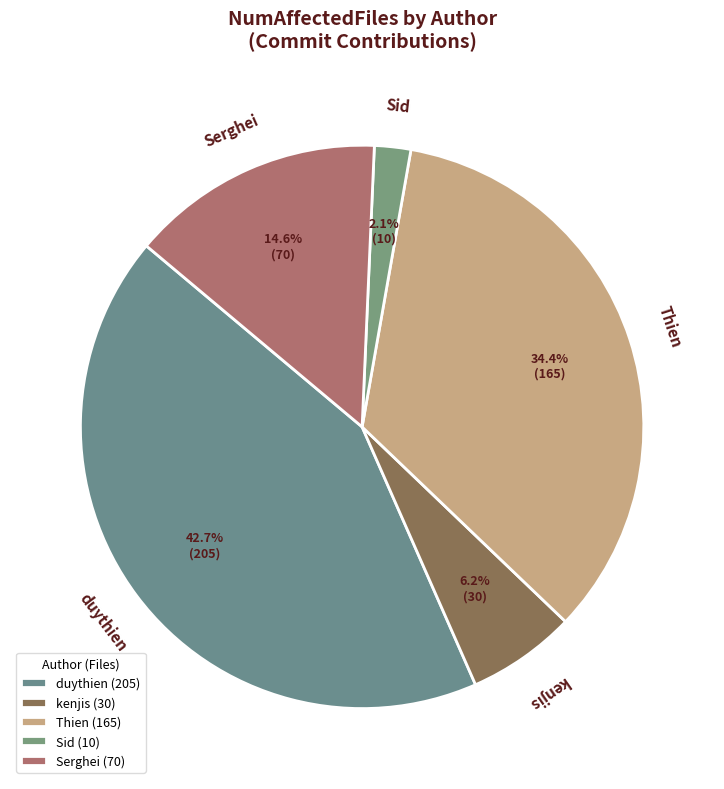

Is it true that Serghei is 15% of the pie?

True